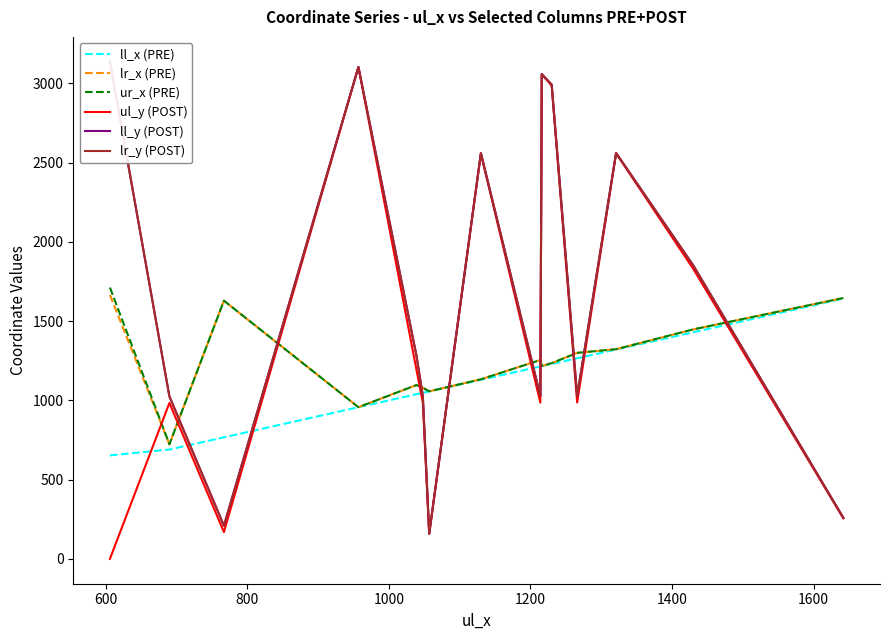

How many times do ul_y (POST) and ll_x (PRE) cross each other?

10